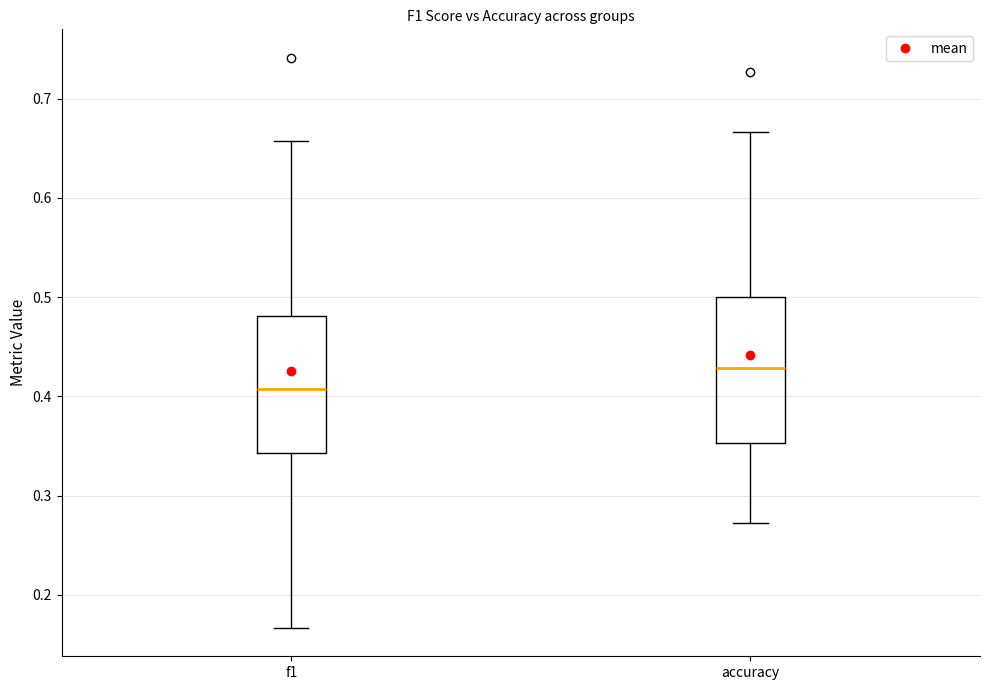

Where does the lower whisker of the box for f1 end on the y-axis? The values are not printed on the chart, so give them approximately, as read against the axis.

0.17